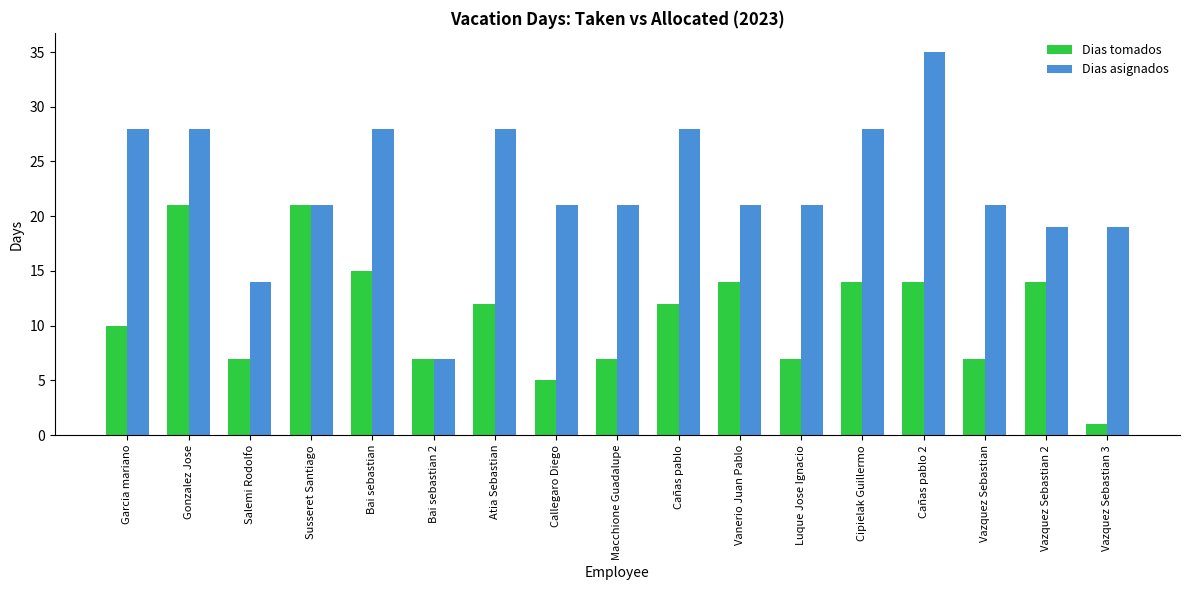

Rank the series at Gonzalez Jose from lowest to highest value.

Dias tomados, Dias asignados